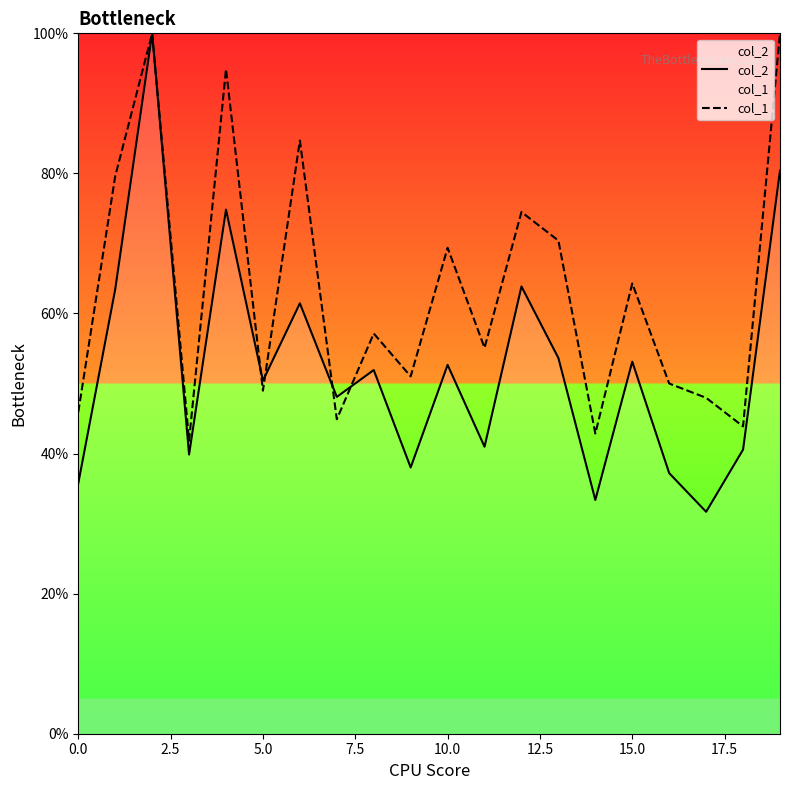

The value of col_1 at 18 is 74.3. True or false?

False